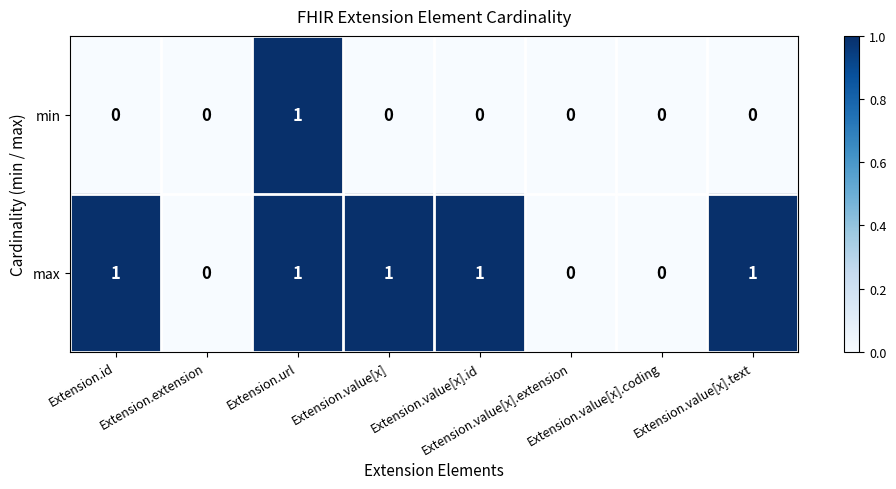

Rank the series by their average value, from lowest to highest.

min, max